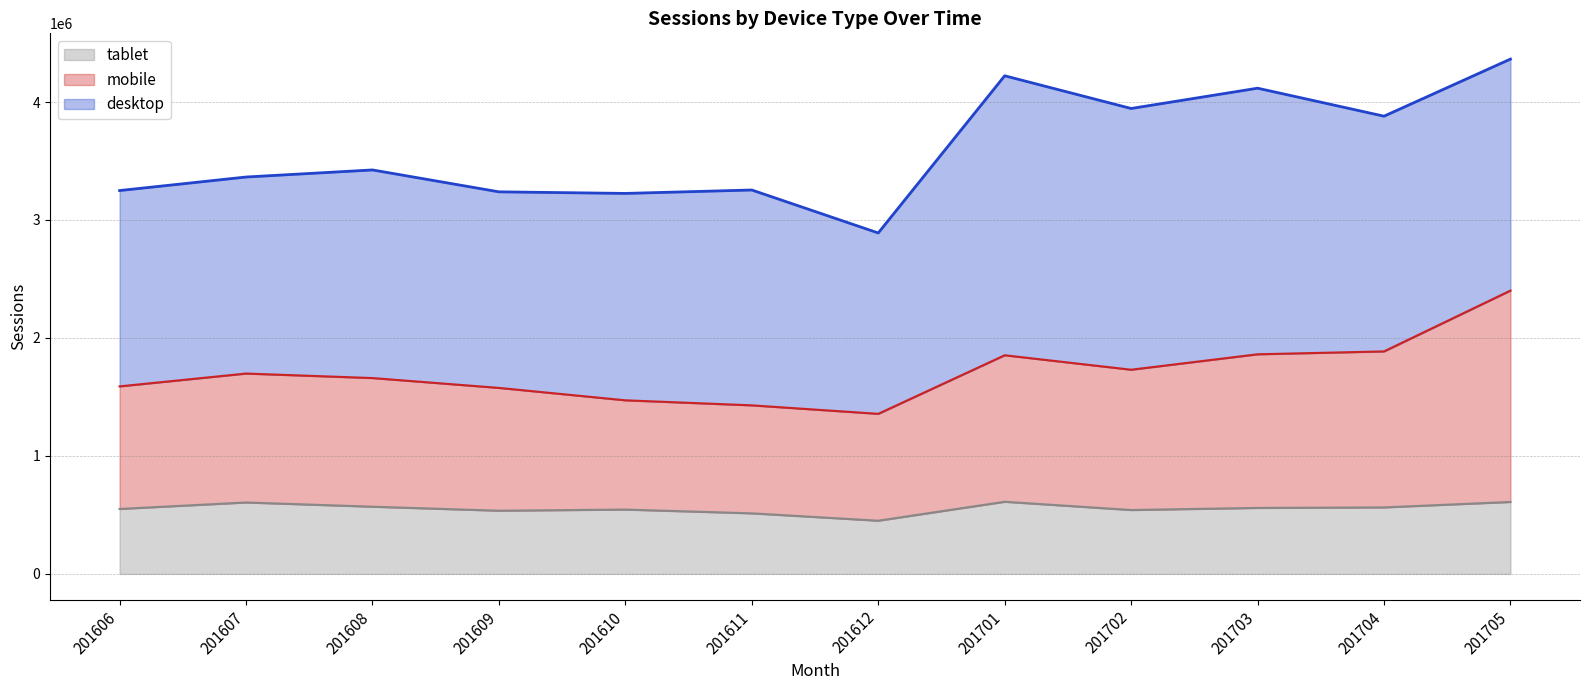

What is the maximum value for tablet?

611514